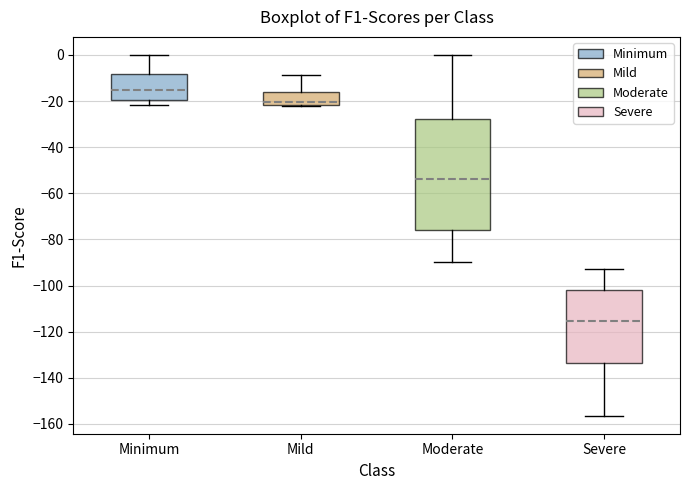

Reading left to right, transcribe this box plot: for each box, give where its median line is, the range the box spans, and where its two whiskers end, as read against the y-axis. The values are not printed on the chart, so give them approximately, as read against the axis.

Minimum: median -16, box -20 to -8, whiskers -22 to 0
Mild: median -20, box -22 to -16, whiskers -22 (just below the box's lower edge) to -8
Moderate: median -54, box -76 to -28, whiskers -90 to 0
Severe: median -116, box -134 to -102, whiskers -156 to -92